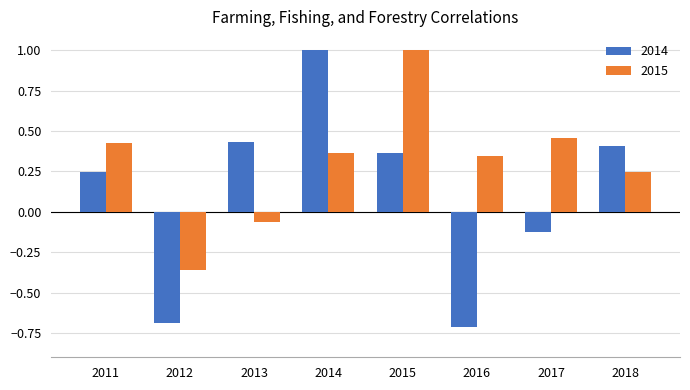

What are all the series names shown in the legend?

2014, 2015